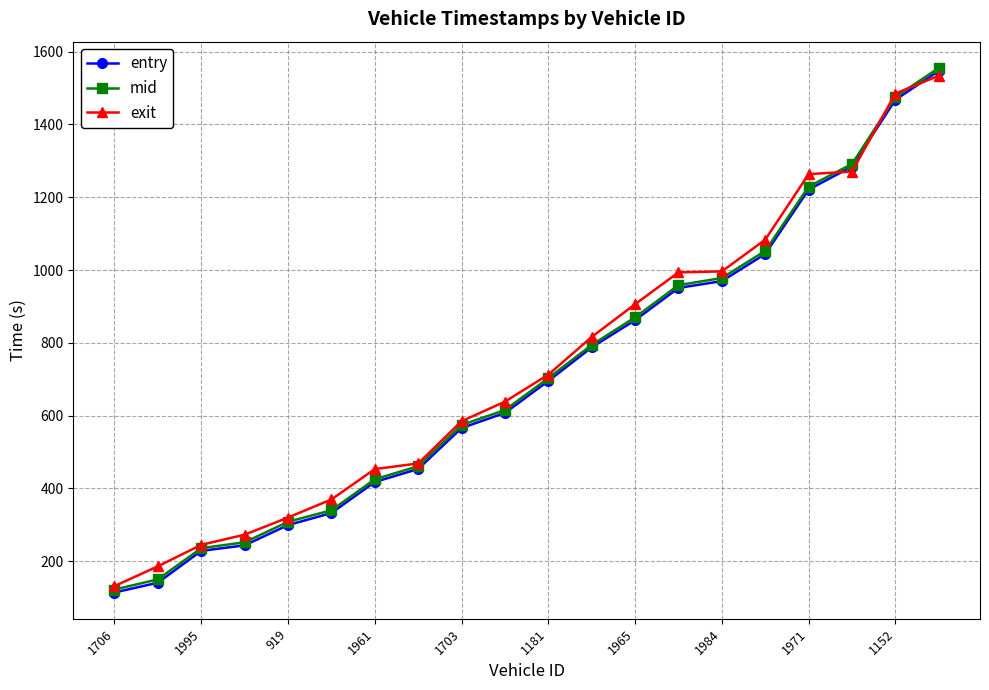

True or false: exit and entry intersect in this chart.

True